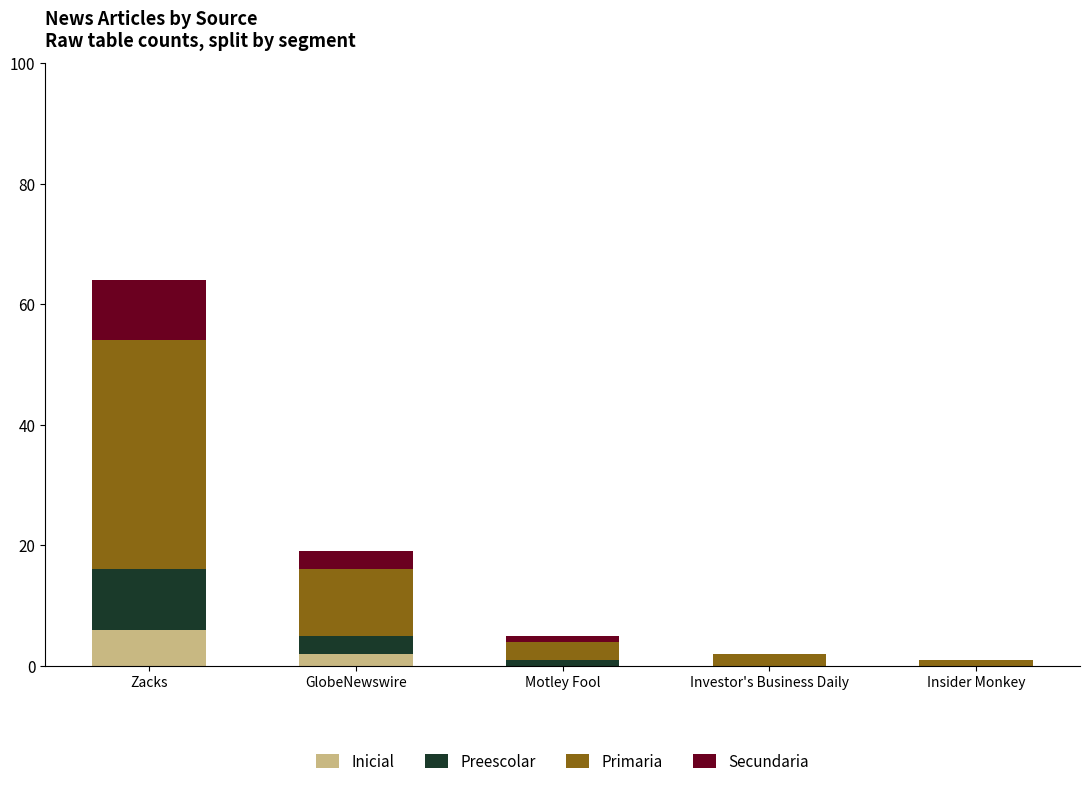

Reading right to left, transcribe the values for Inicial.

Insider Monkey=0	Investor's Business Daily=0	Motley Fool=0	GlobeNewswire=2	Zacks=6